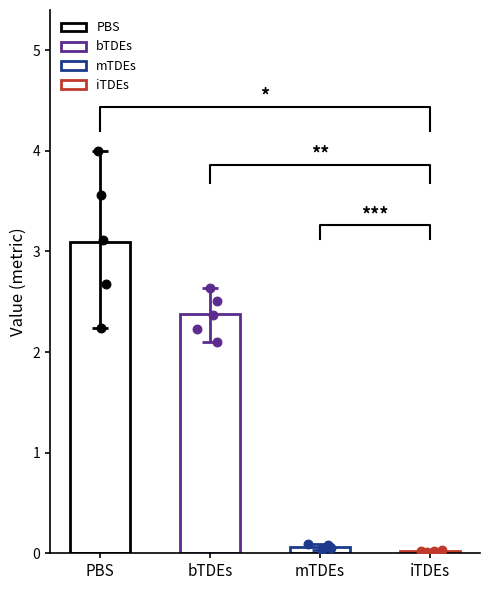

At how many categories does at least one series exceed 3?

1